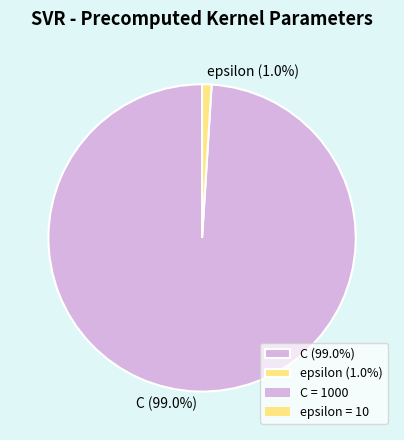

To the nearest percent, what is the average slice percentage?

50%